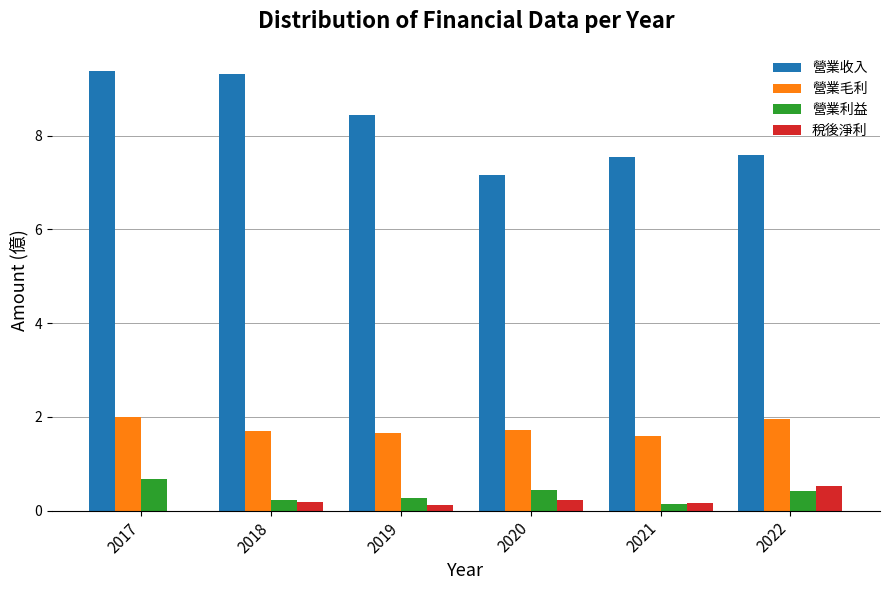

Which series has the largest total across all categories?

營業收入